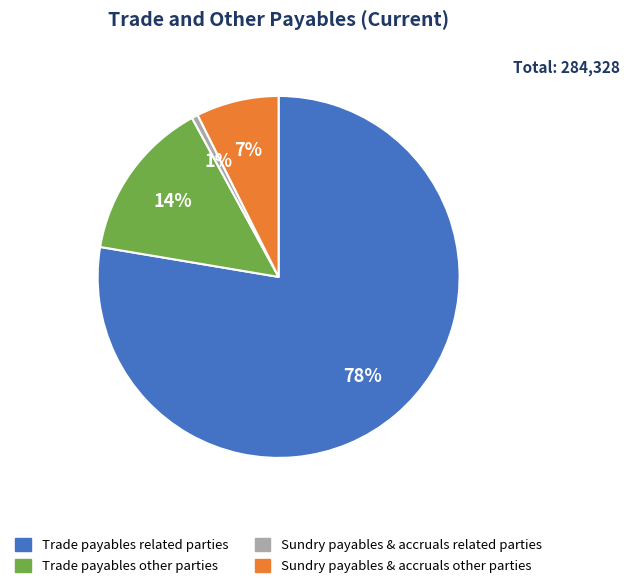

Do Sundry payables & accruals related parties and Trade payables related parties together represent more than half of the pie?

Yes